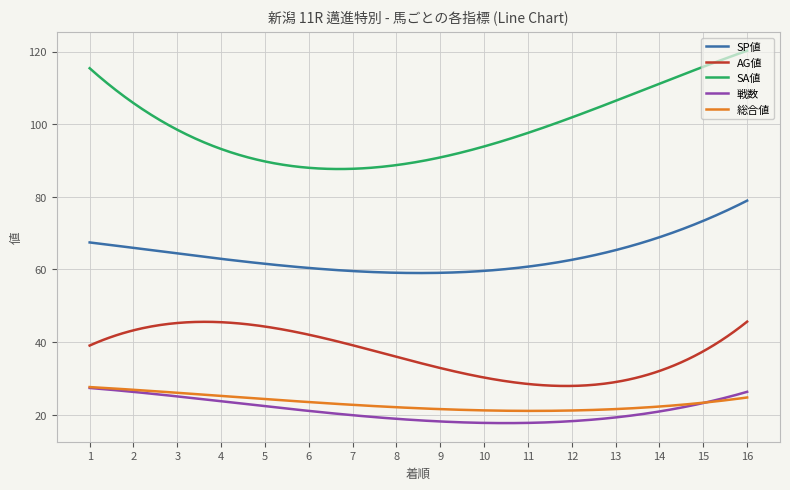

What is the highest value of the SA値 series?

120.2